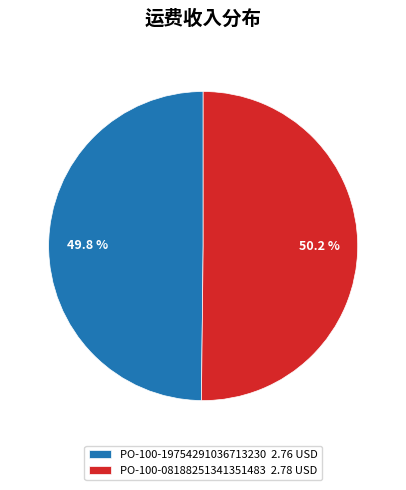

Count the number of slices in the pie.

2